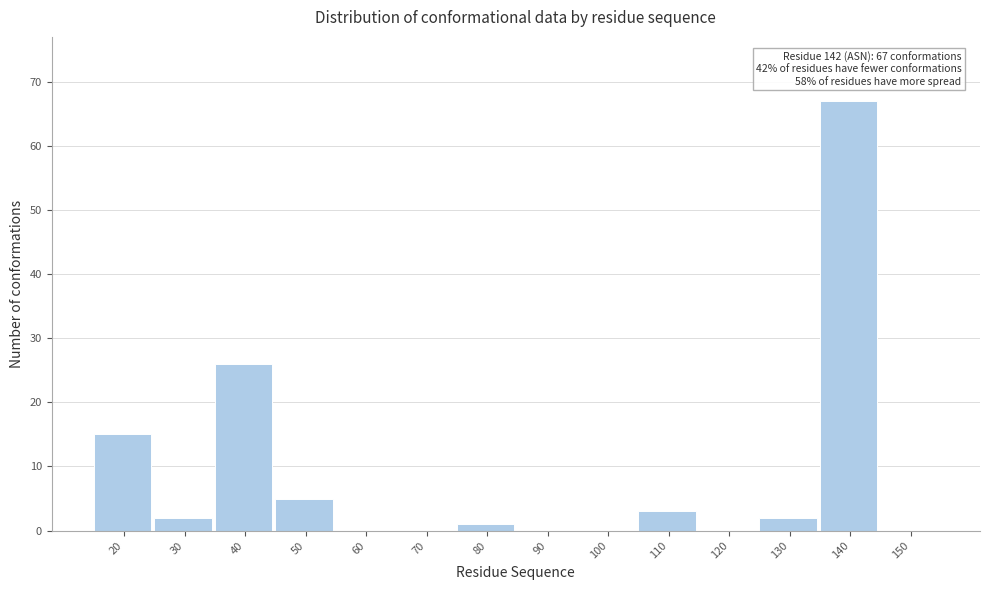

Reading left to right, transcribe all the data shown in this chart.

20=15	30=2	40=26	50=5	60=0	70=0	80=1	90=0	100=0	110=3	120=0	130=2	140=67	150=0